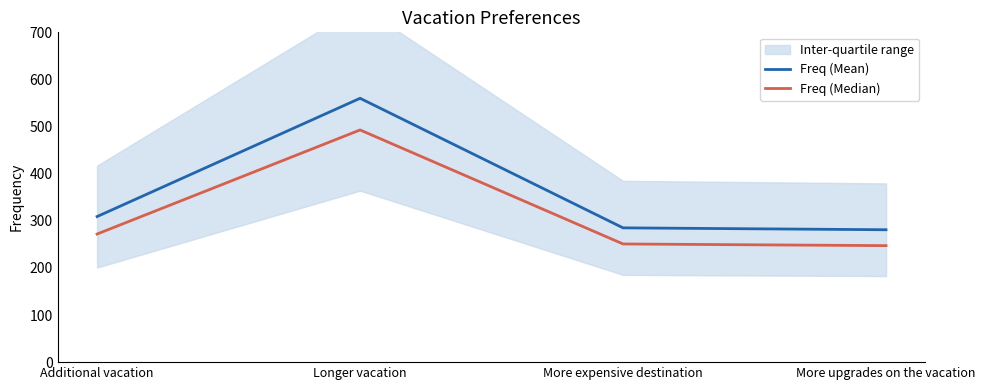

What position from the left is Additional vacation?

1